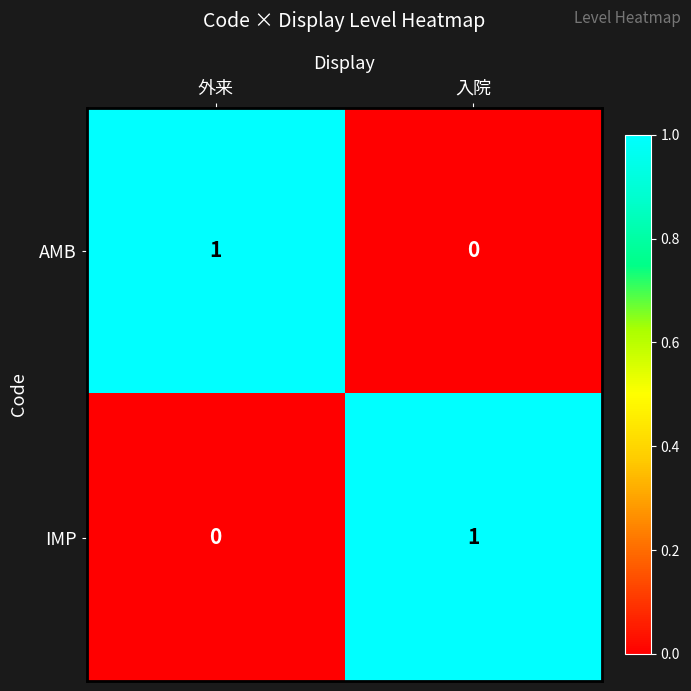

Is the value of AMB at 入院 greater than the value of IMP at 入院?

No